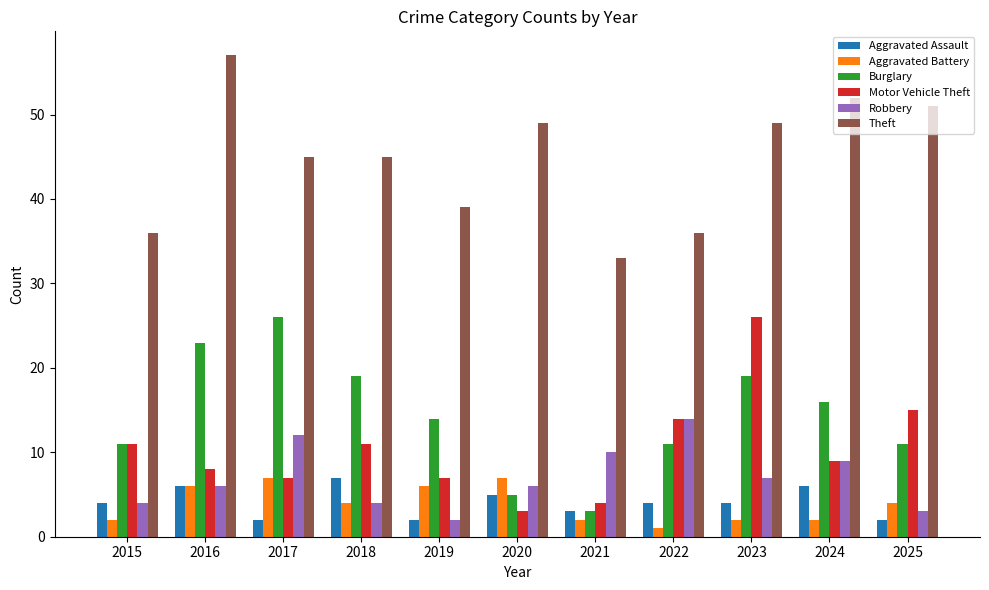

What is the spread (max minus min) of values at 2016?

51